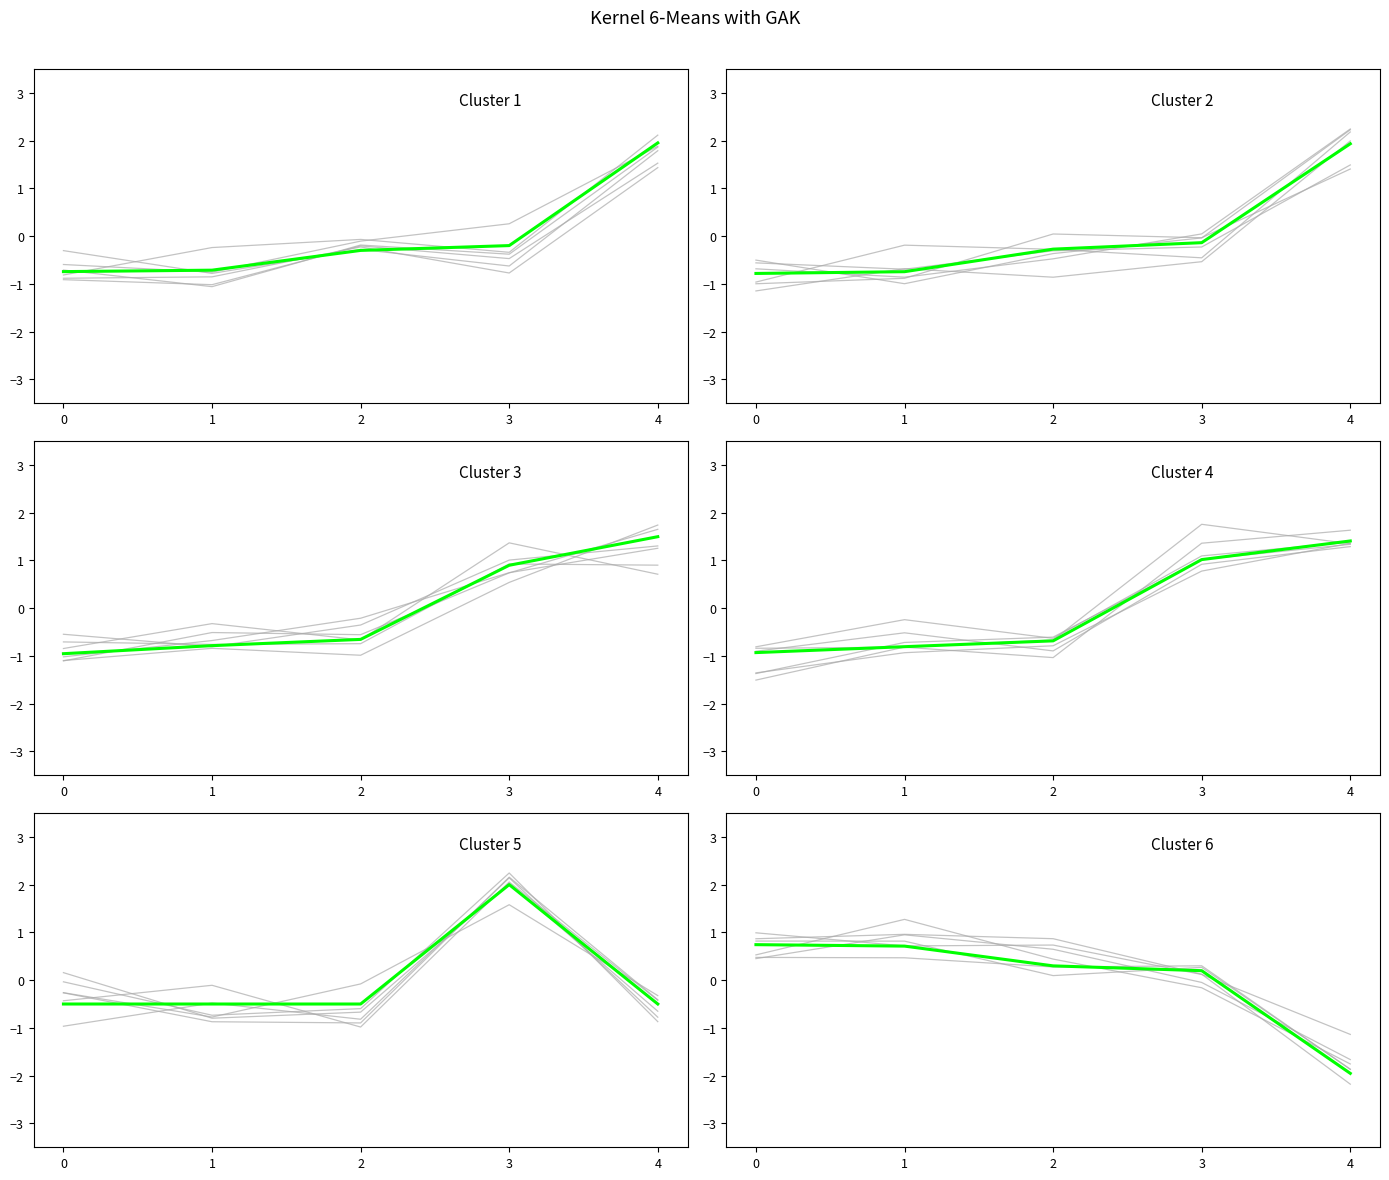

How many values in the Cluster 3 series exceed 0?

2